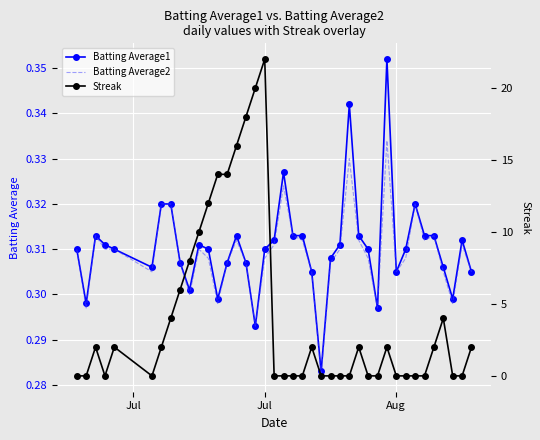

What is the difference between the maximum and minimum values in the Batting Average1 series?

0.1